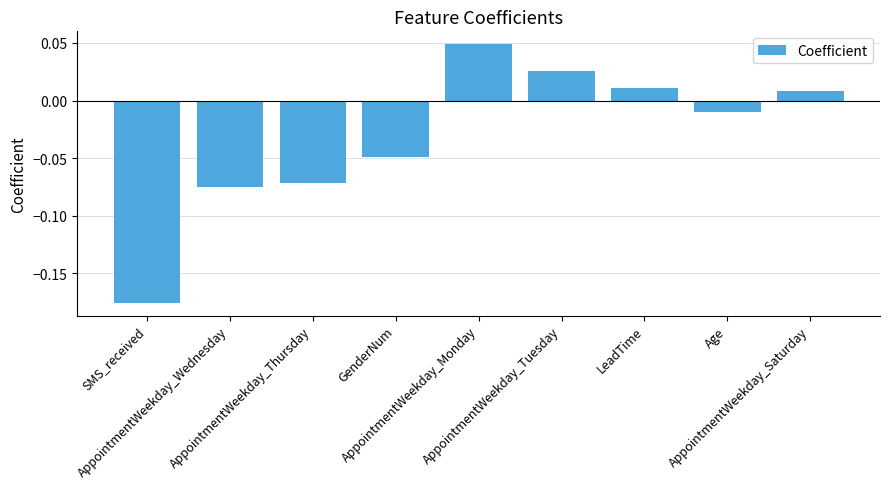

How many negative values are there?

5